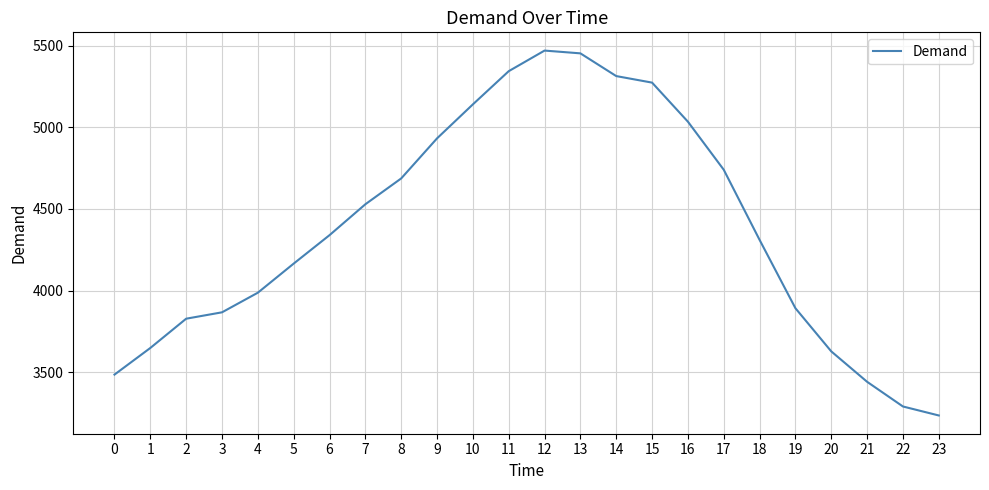

Is it true that the value at 19 is 3893?

True